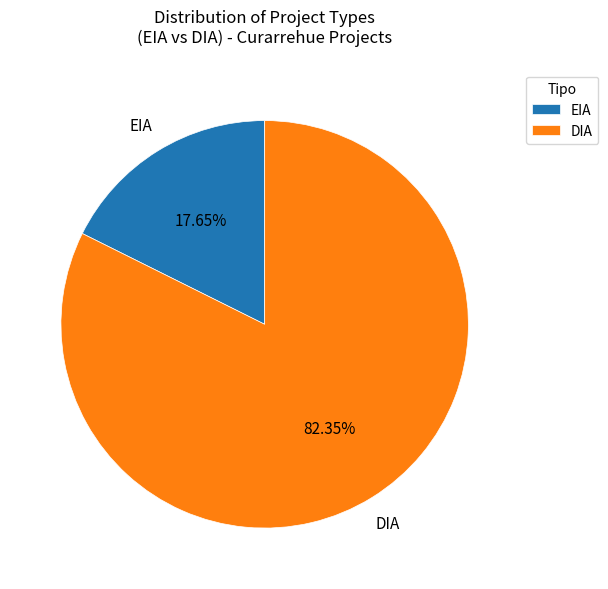

To the nearest percent, what is the average slice percentage?

50%